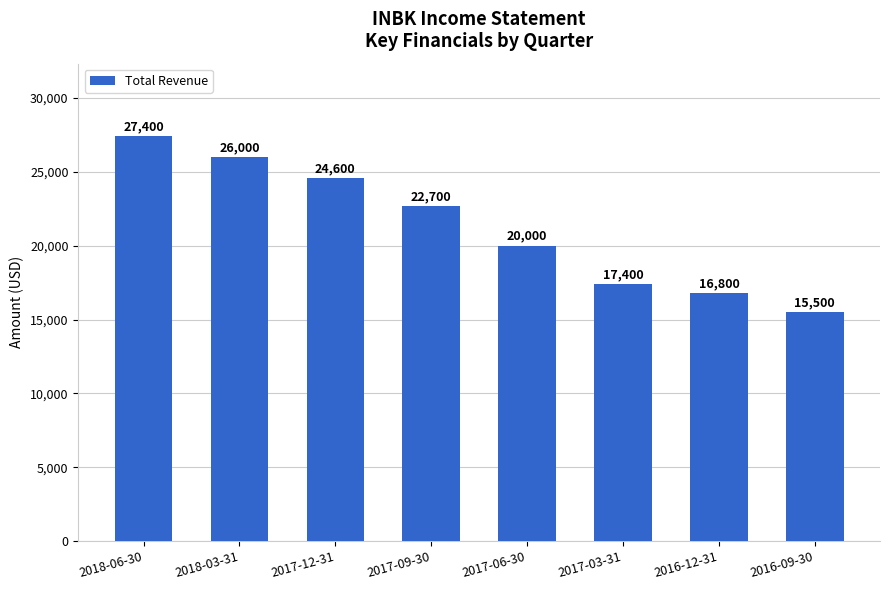

Count the number of categories in the chart.

8